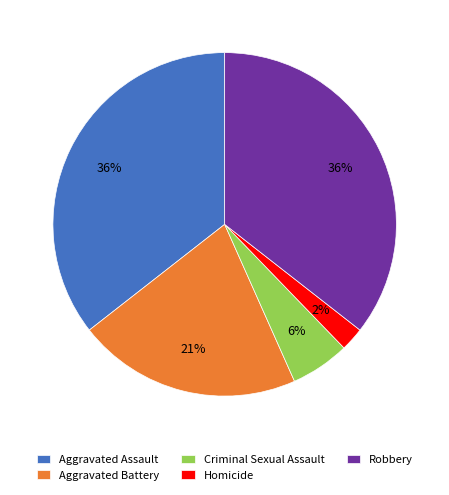

How many segments does this pie chart have?

5